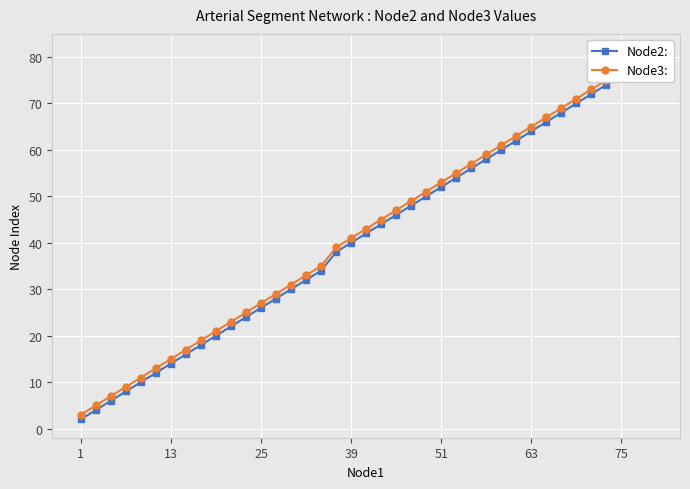

Rank the series at 15 from lowest to highest value.

Node2:, Node3: